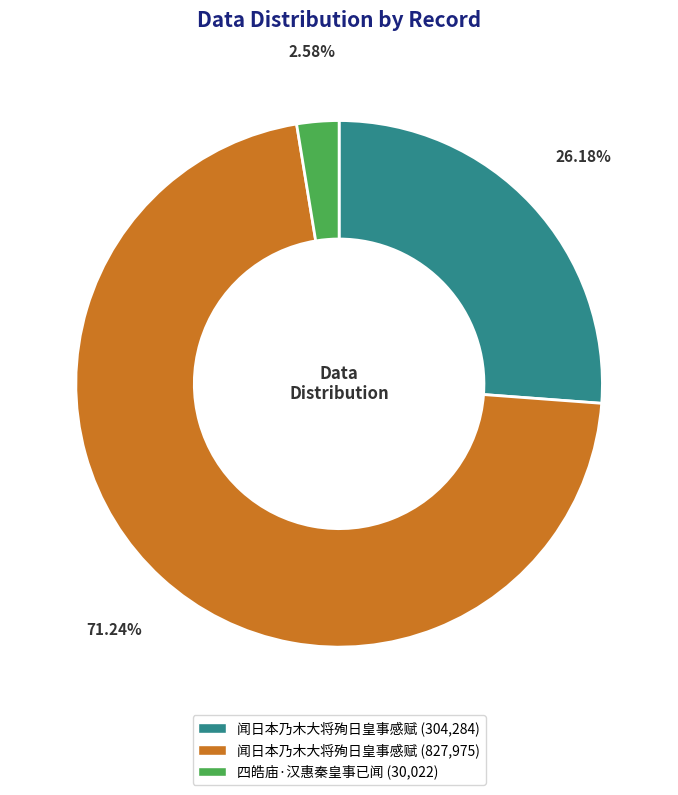

Count the number of slices in the pie.

3